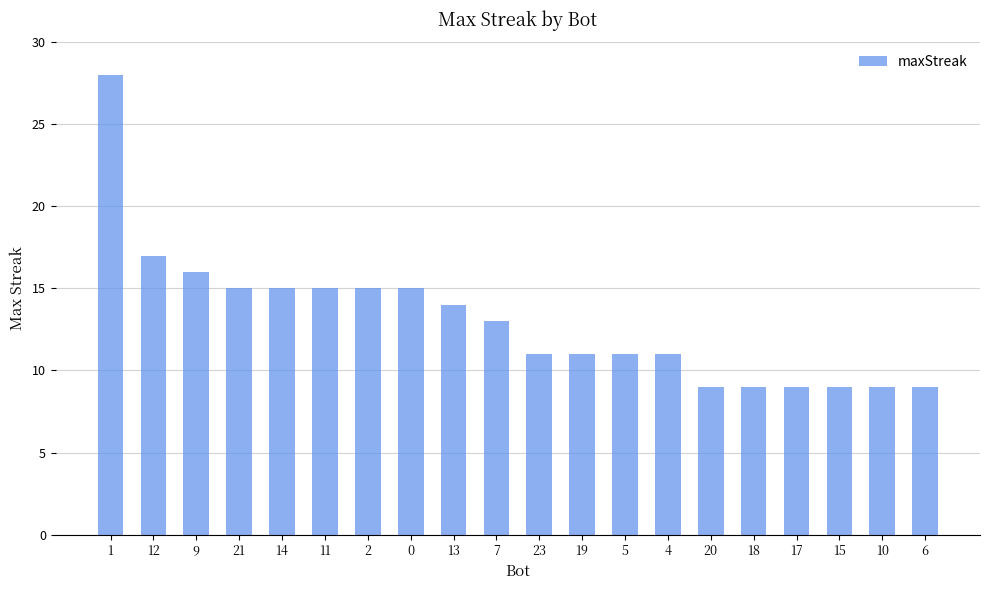

What is the value of the 15th bar from the left?

9